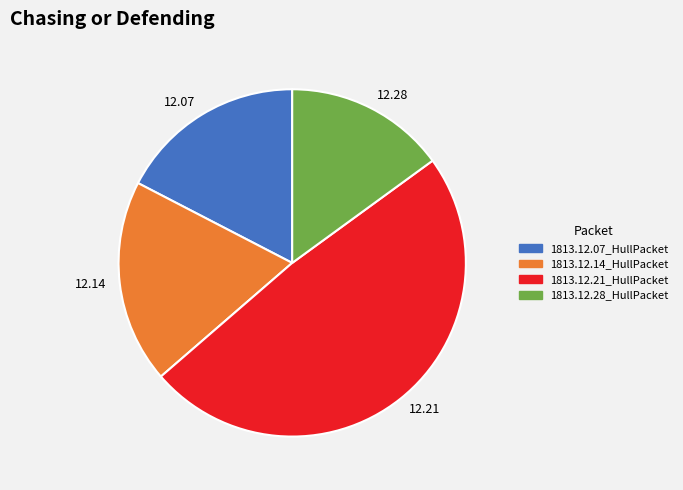

Between 12.07 and 12.14, which is larger?

12.14